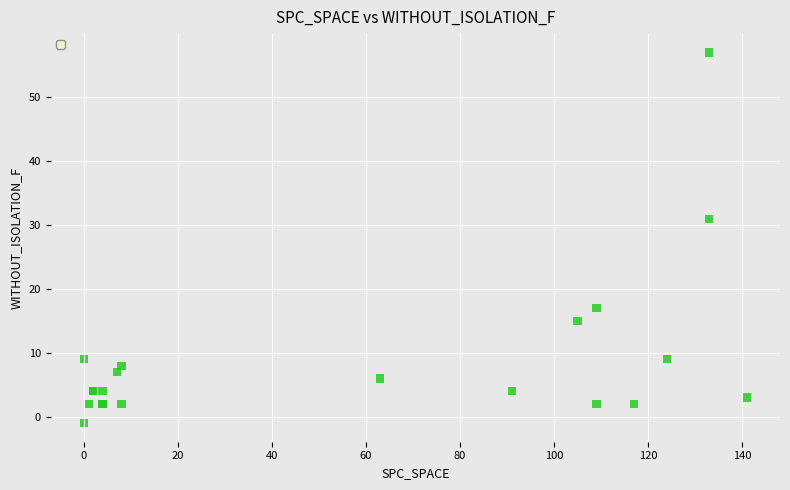

What Y value in the scatter plot is closest to 28?

31